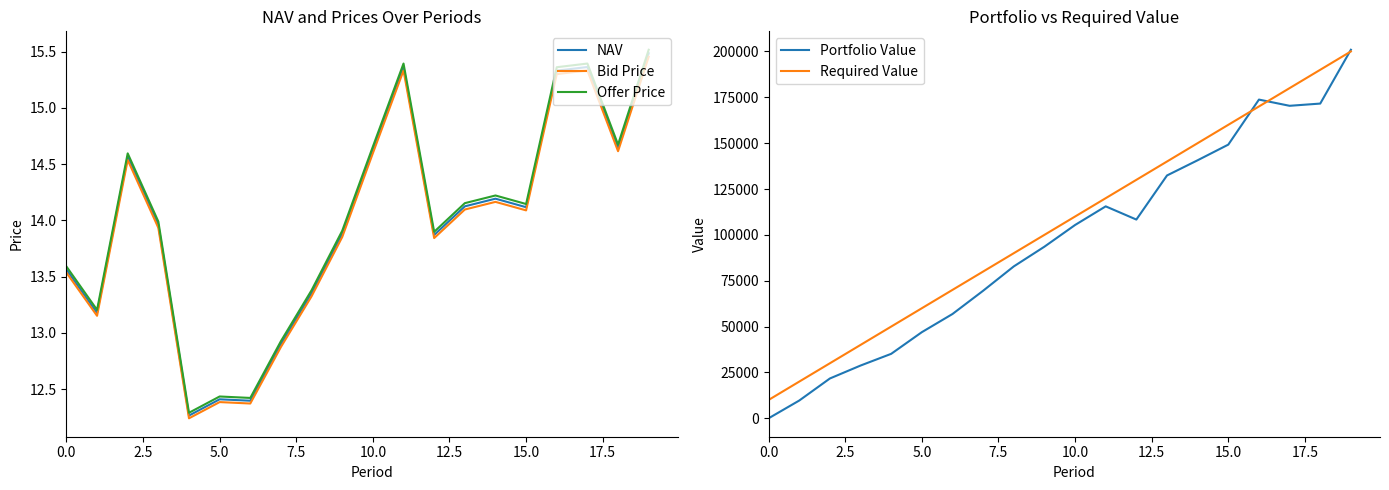

True or false: Bid Price and Portfolio Value cross at least once.

True